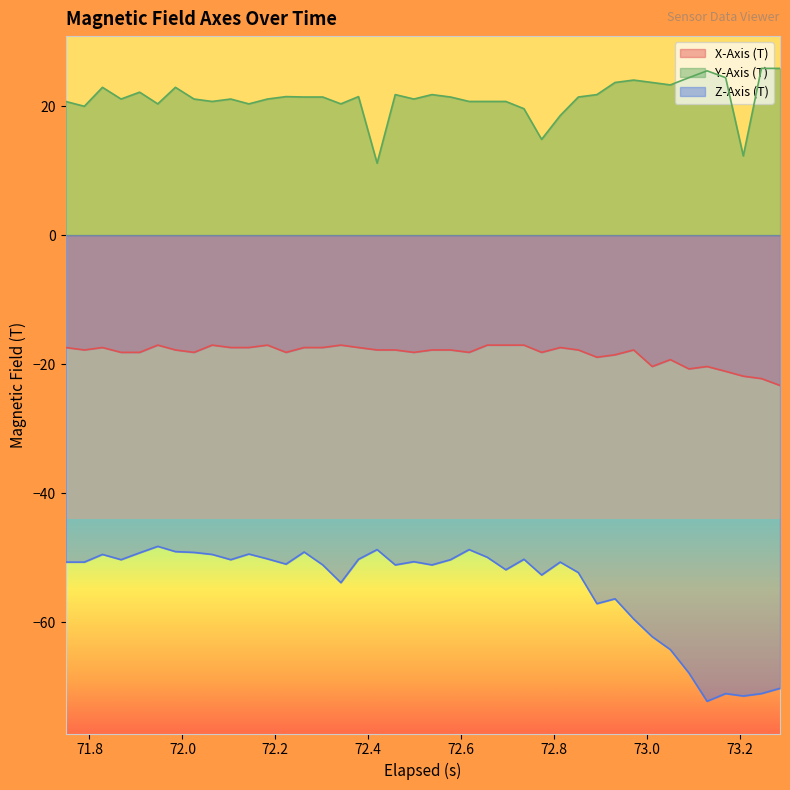

True or false: X-Axis (T) has more than 2 points higher than both neighbors.

True